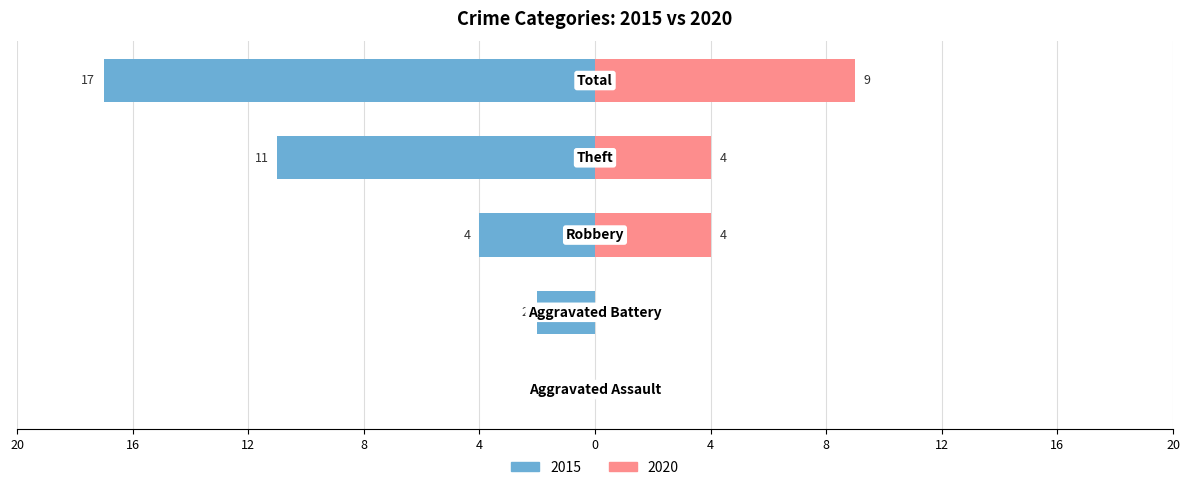

The 2020 series shows 4 at 20. True or false?

False